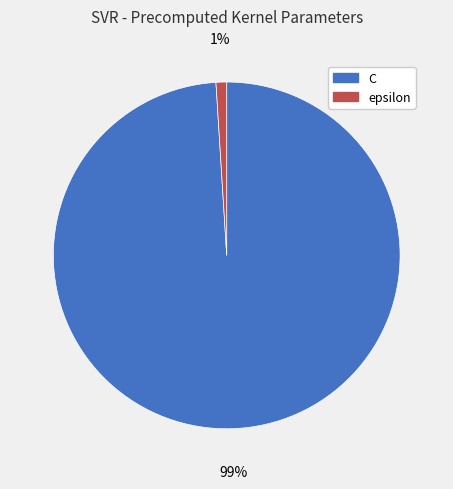

Is the sum of C and epsilon greater than half?

Yes